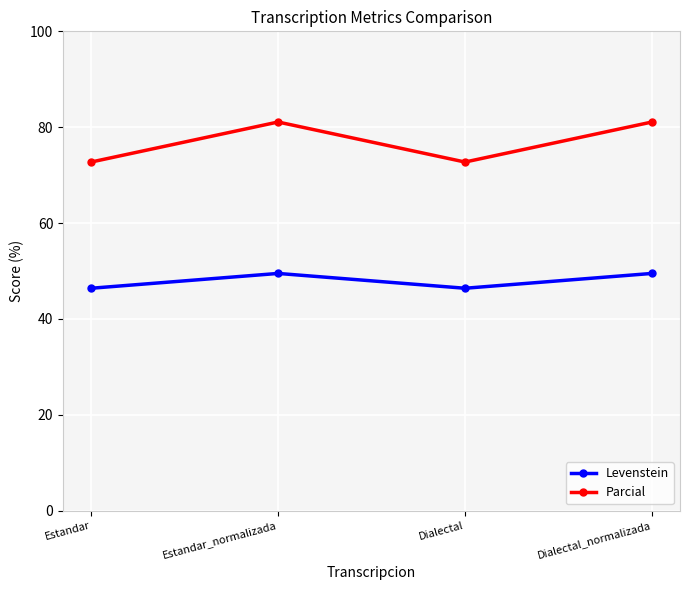

What is the maximum value for Parcial?

81.1